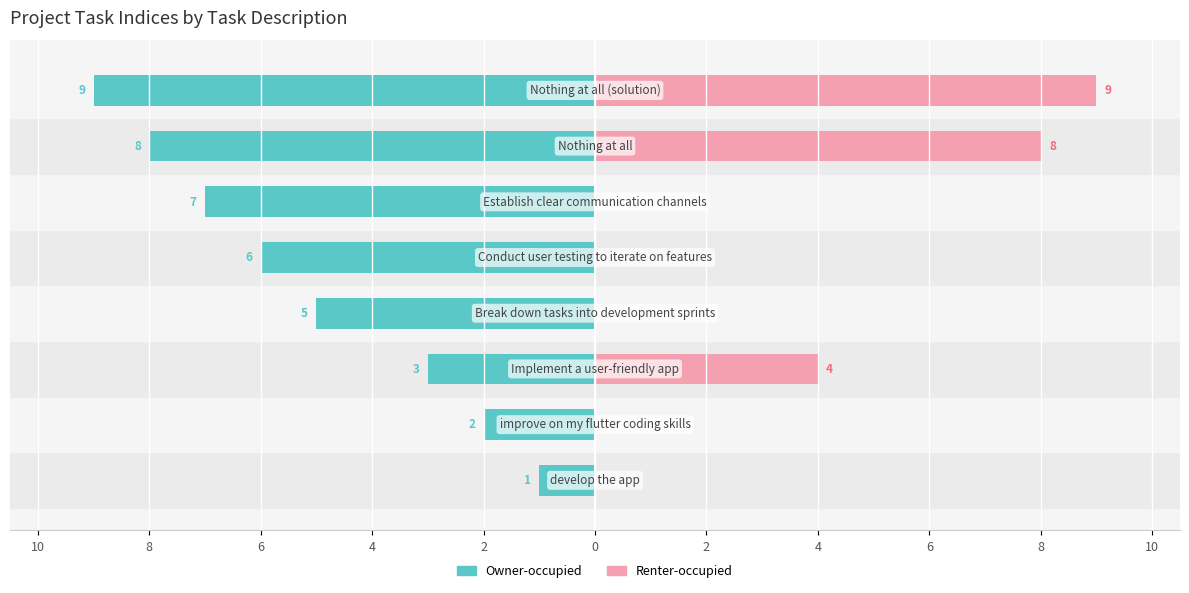

How many bars are there in total?

16